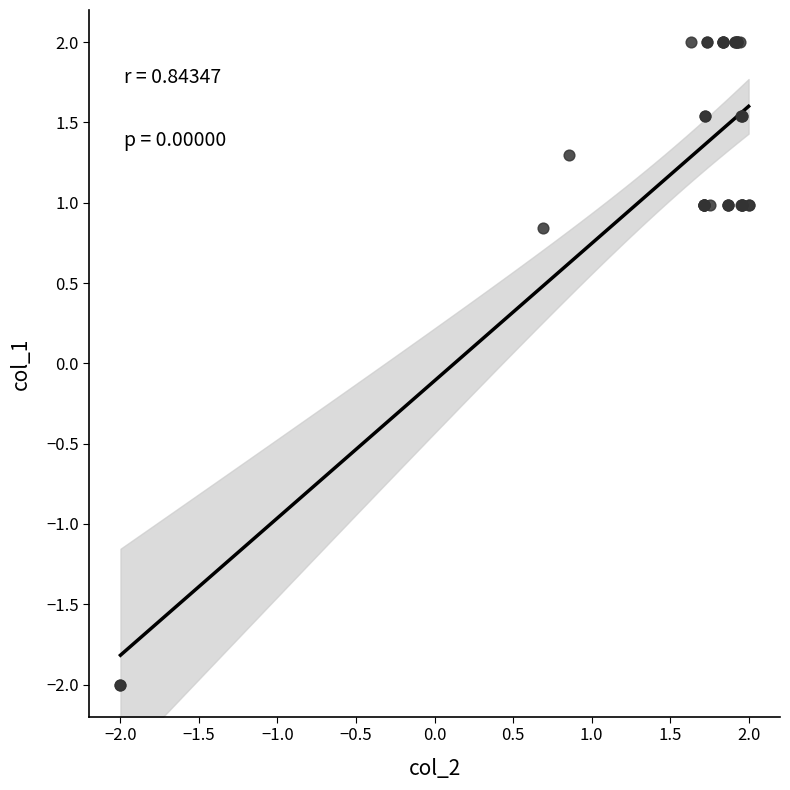

What Y value in the scatter plot is closest to 0?

0.8